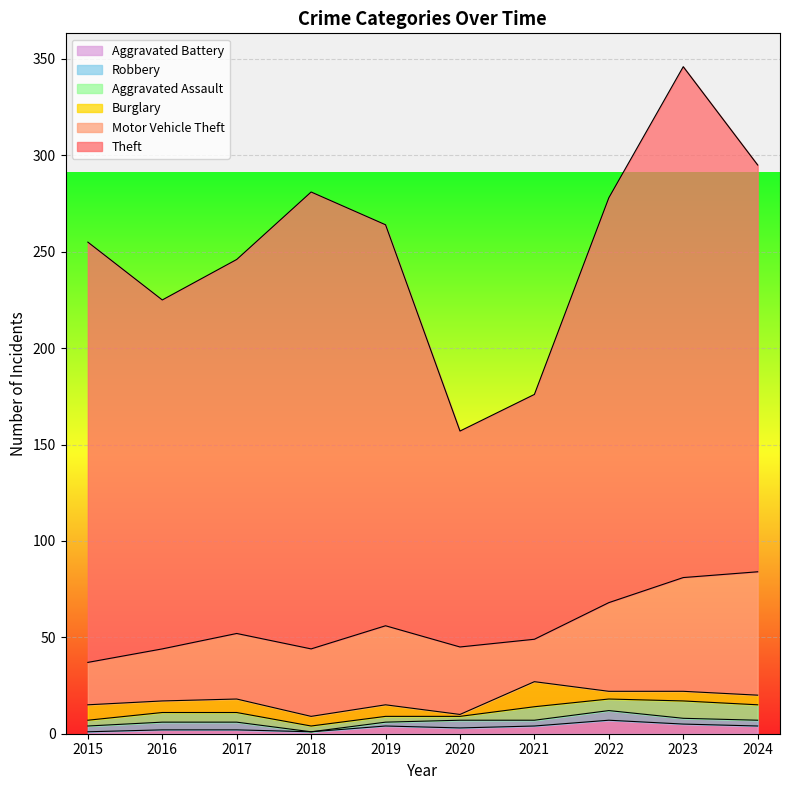

At which label does Aggravated Battery first exceed 4?

2022